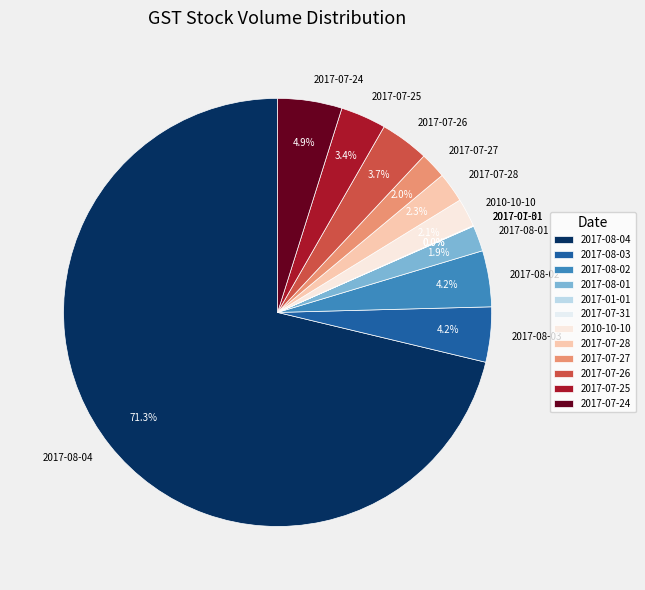

Between 2010-10-10 and 2017-07-24, which is larger?

2017-07-24